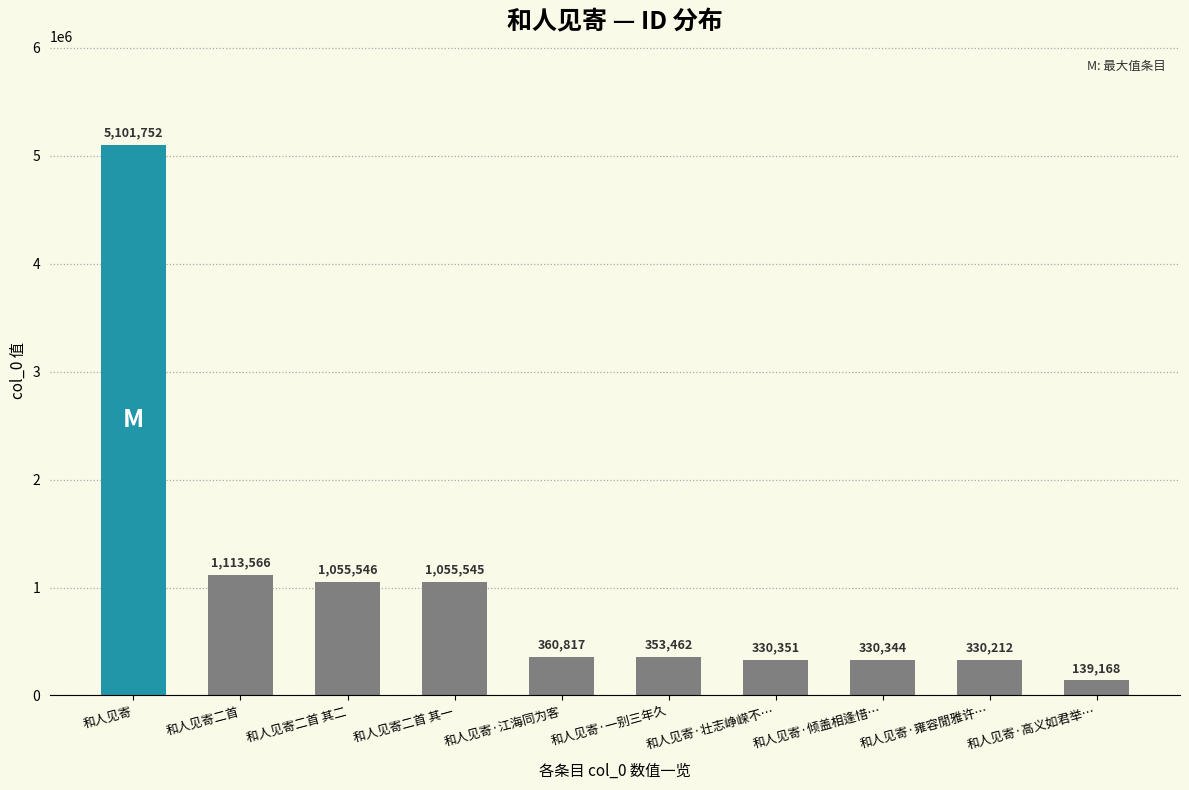

Reading right to left, list all the values displayed in this chart.

139168	330212	330344	330351	353462	360817	1055545	1055546	1113566	5101752